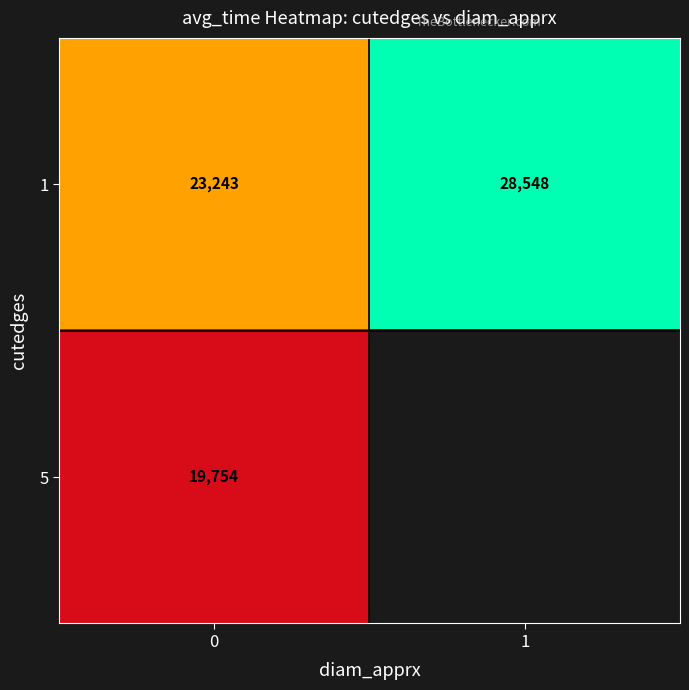

Between 1 and 0, which is larger?

1